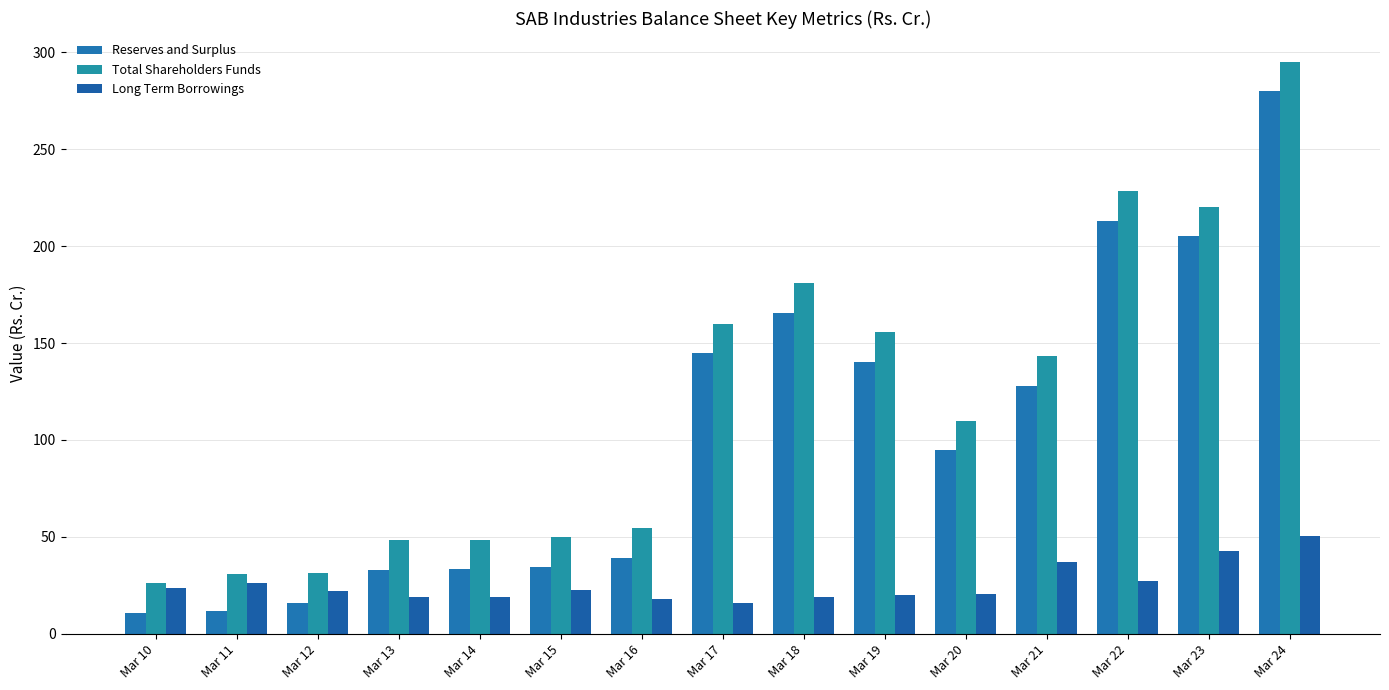

How many bars are there in each group?

3